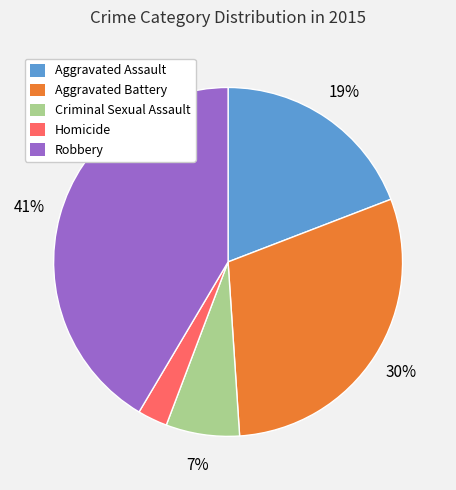

To the nearest percent, what percentage of the pie is Robbery?

41%